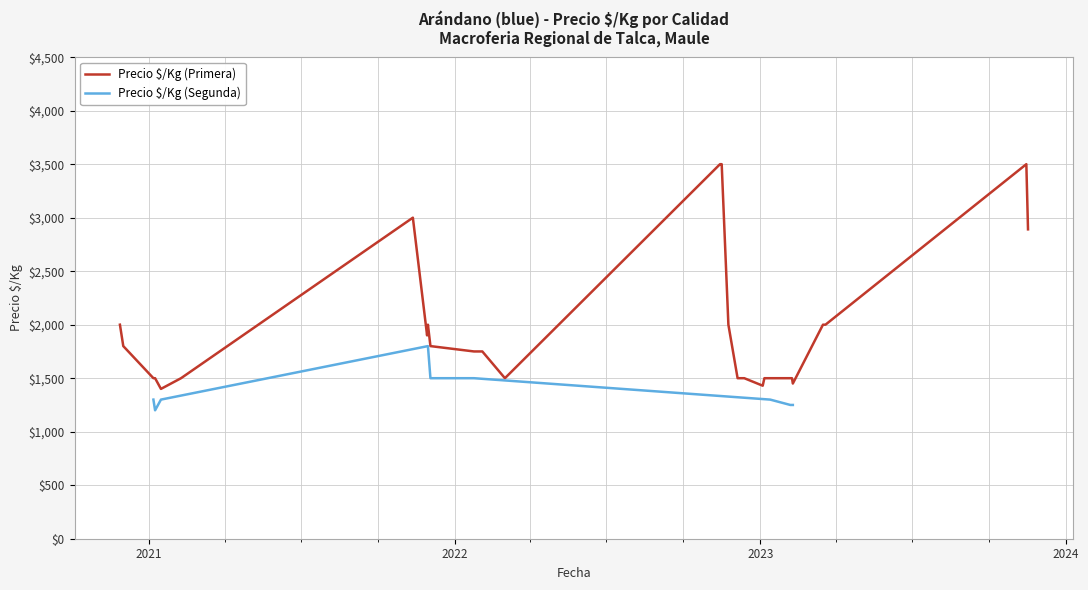

What is the label of the 24th point from the right?

2022-11